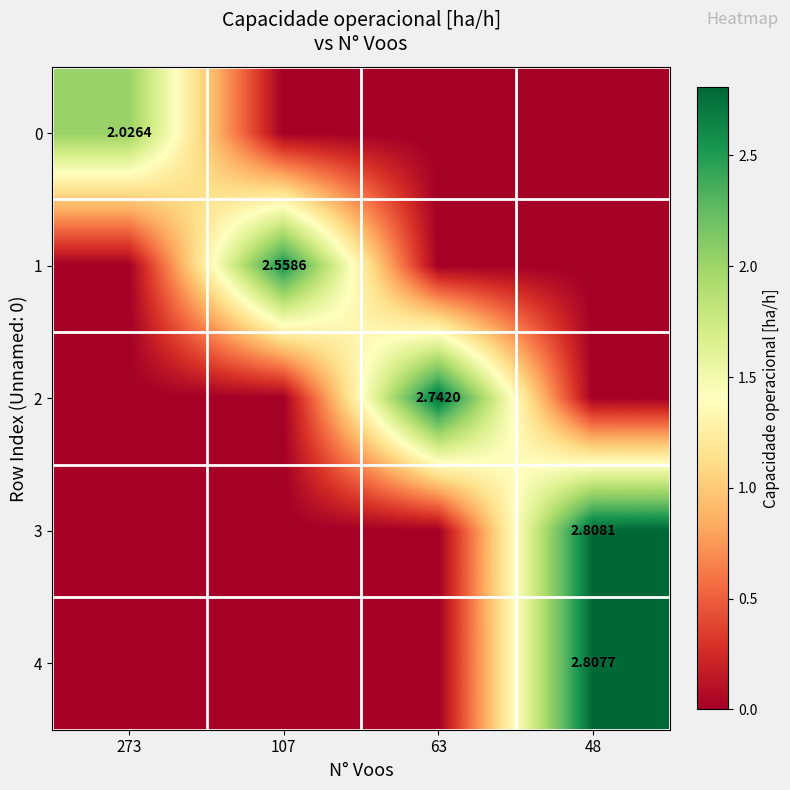

True or false: 2 has a value of 0.0 at 48.

True